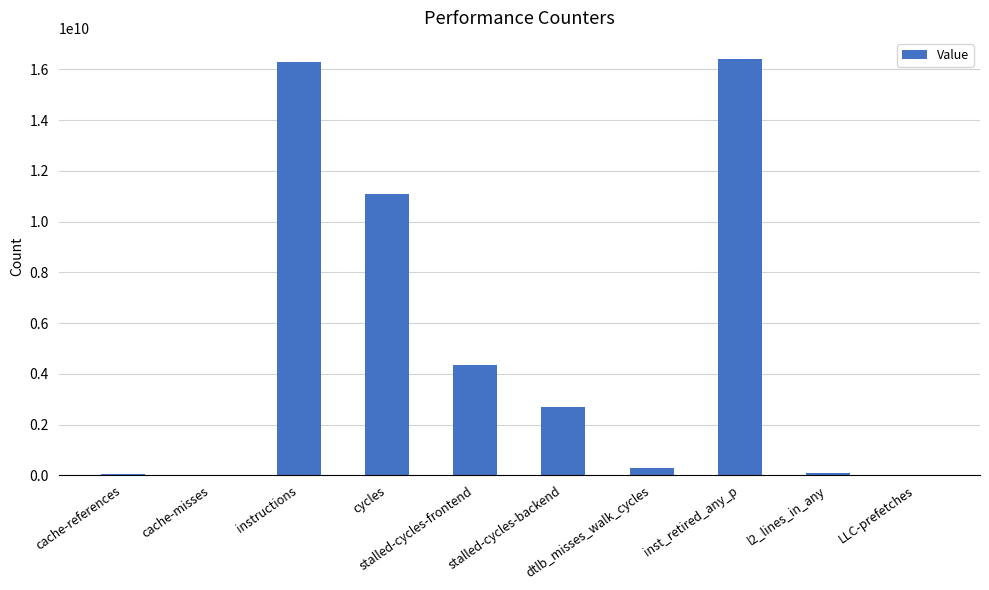

What is the greatest value displayed?

16415069157